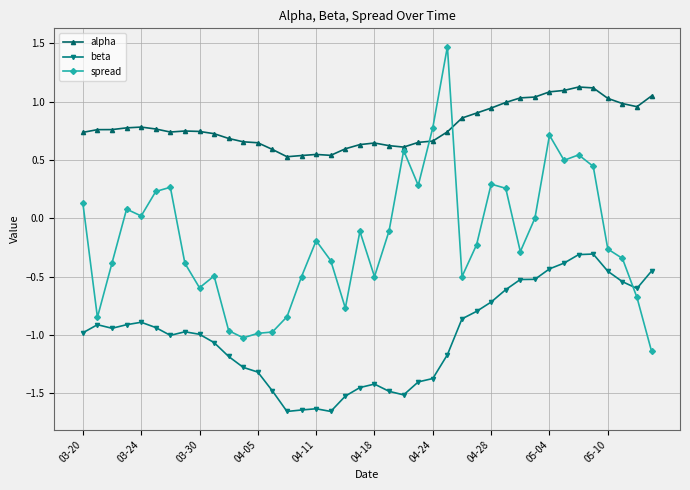

What is the maximum value for alpha?

1.1